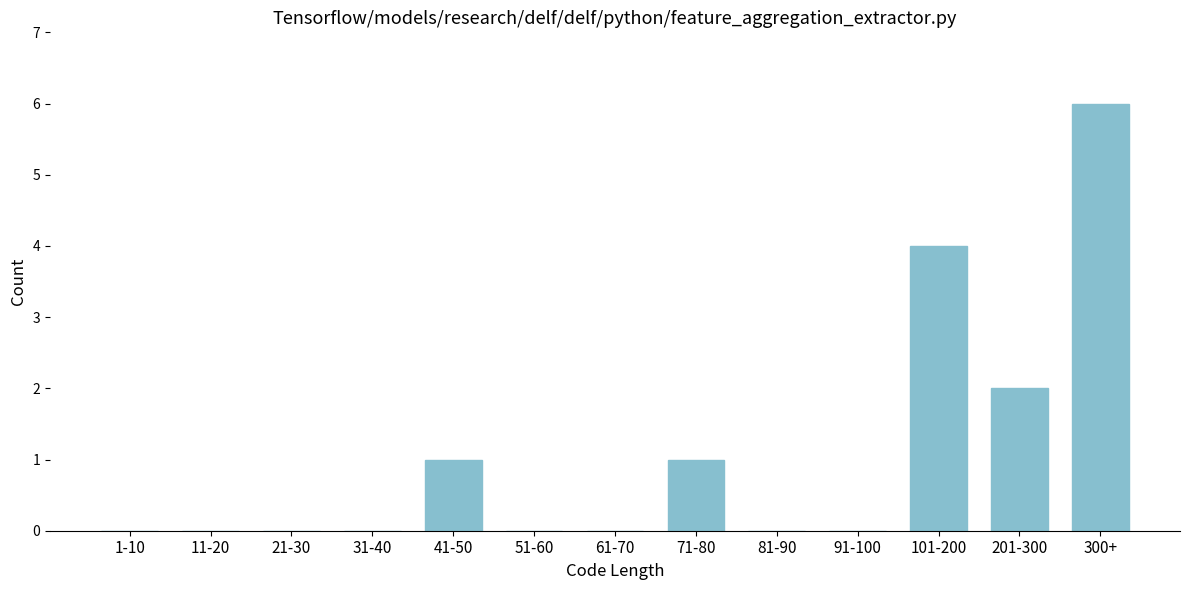

Reading left to right, list all the values displayed in this chart.

1-10=0	11-20=0	21-30=0	31-40=0	41-50=1	51-60=0	61-70=0	71-80=1	81-90=0	91-100=0	101-200=4	201-300=2	300+=6